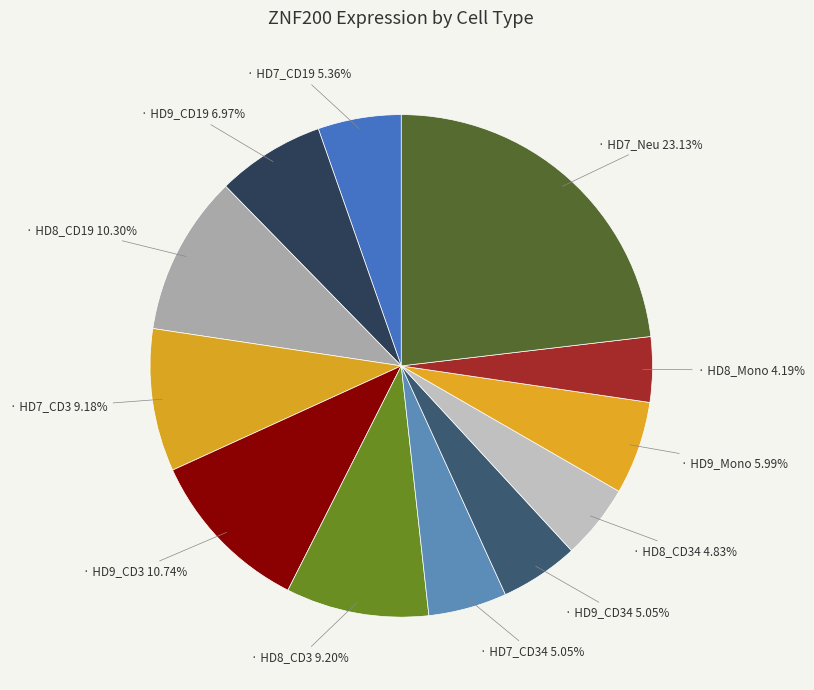

What is the smallest slice in the pie chart?

HD8_Mono